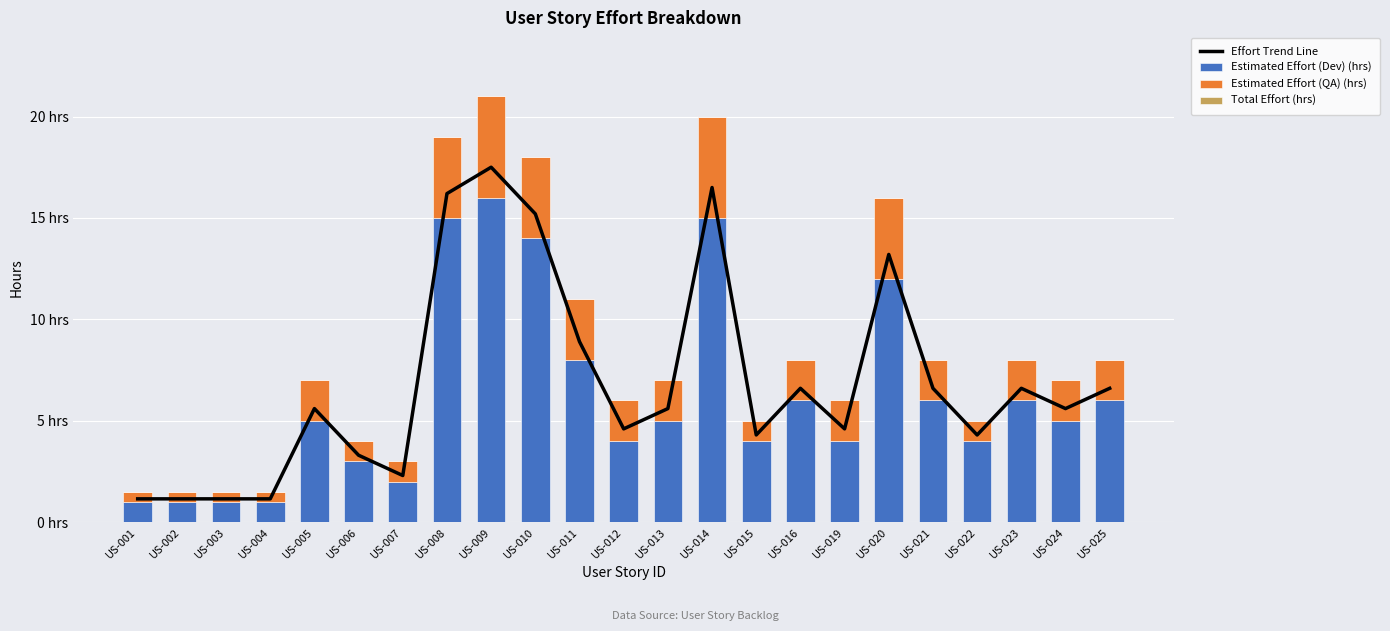

Reading right to left, transcribe all the data shown in this chart.

Effort Trend Line: 6.6	5.6	6.6	4.3	6.6	13.2	4.6	6.6	4.3	16.5	5.6	4.6	8.9	15.2	17.5	16.2	2.3	3.3	5.6	1.1	1.1	1.1	1.1
Estimated Effort (Dev) (hrs): 6.0	5.0	6.0	4.0	6.0	12.0	4.0	6.0	4.0	15.0	5.0	4.0	8.0	14.0	16.0	15.0	2.0	3.0	5.0	1.0	1.0	1.0	1.0
Estimated Effort (QA) (hrs): 2.0	2.0	2.0	1.0	2.0	4.0	2.0	2.0	1.0	5.0	2.0	2.0	3.0	4.0	5.0	4.0	1.0	1.0	2.0	0.5	0.5	0.5	0.5
Total Effort (hrs): 0.0	0.0	0.0	0.0	0.0	0.0	0.0	0.0	0.0	0.0	0.0	0.0	0.0	0.0	0.0	0.0	0.0	0.0	0.0	0.0	0.0	0.0	0.0